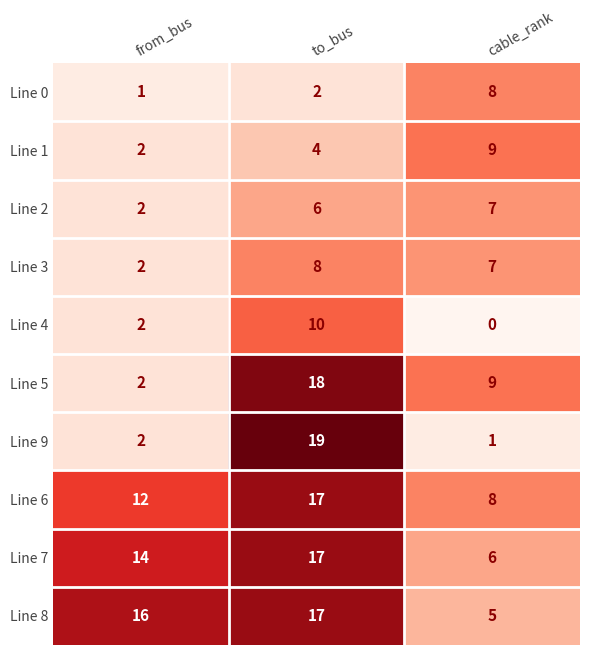

At which label is Line 5 closest to 10?

cable_rank